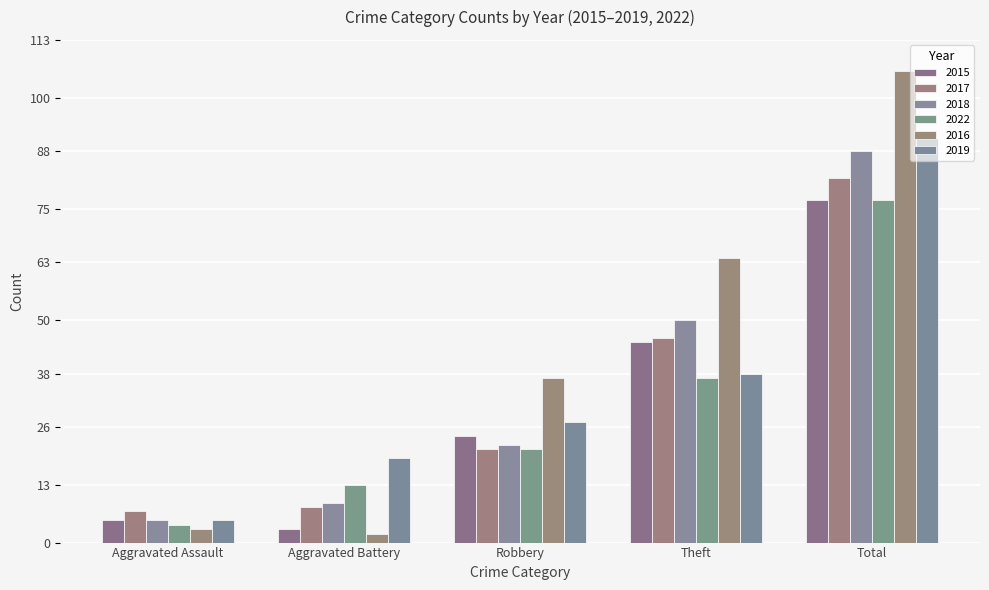

How many groups of bars are there?

5